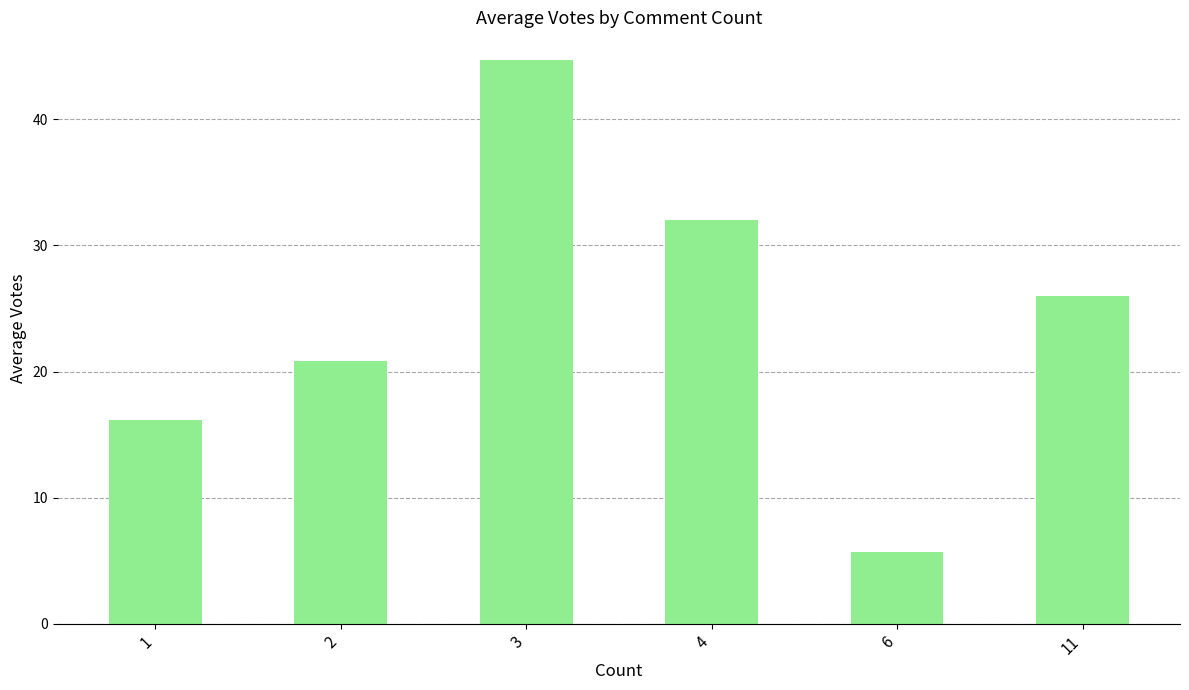

True or false: the data shows 26.0 at 11.

True